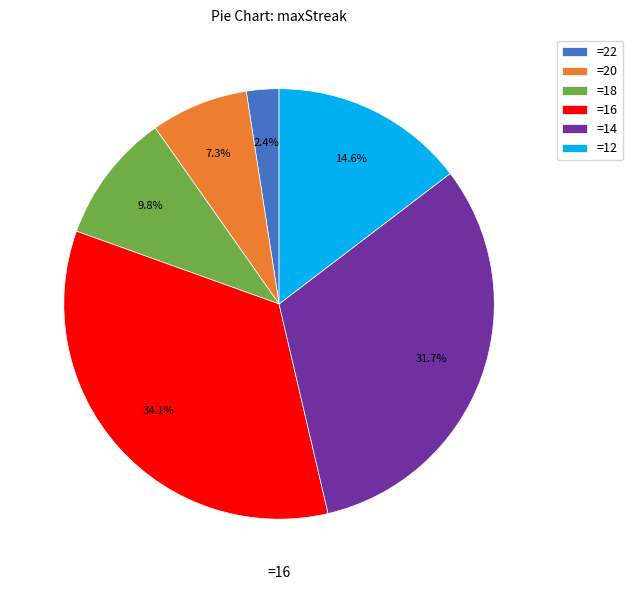

To the nearest percent, what is the difference between the largest and smallest slice percentages?

32%